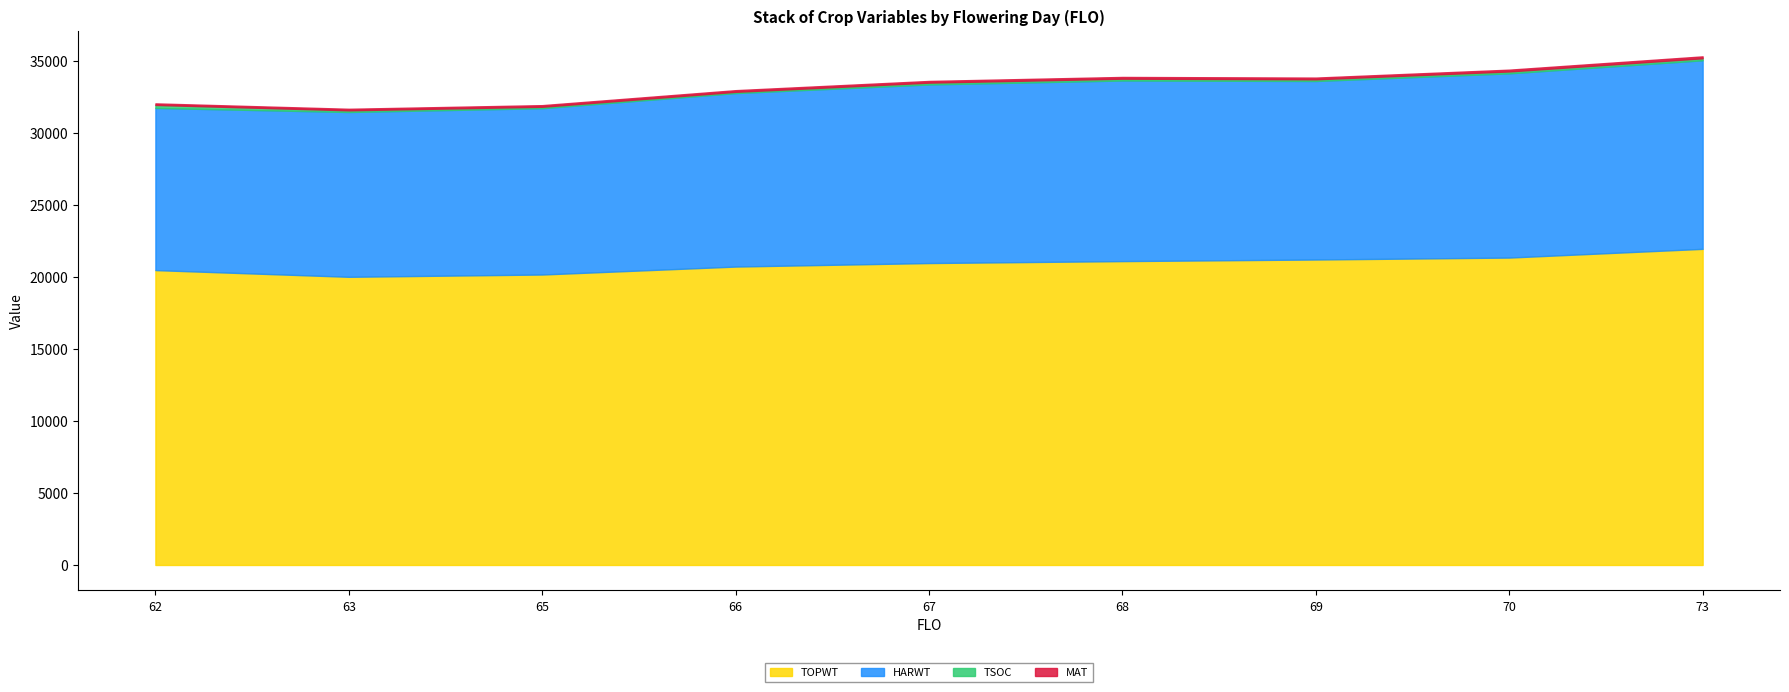

What is the value of the MAT point at the 5th from the left?

118